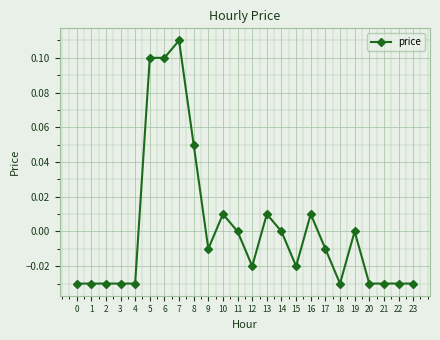

True or false: there are more than 0 points higher than both neighbors.

True